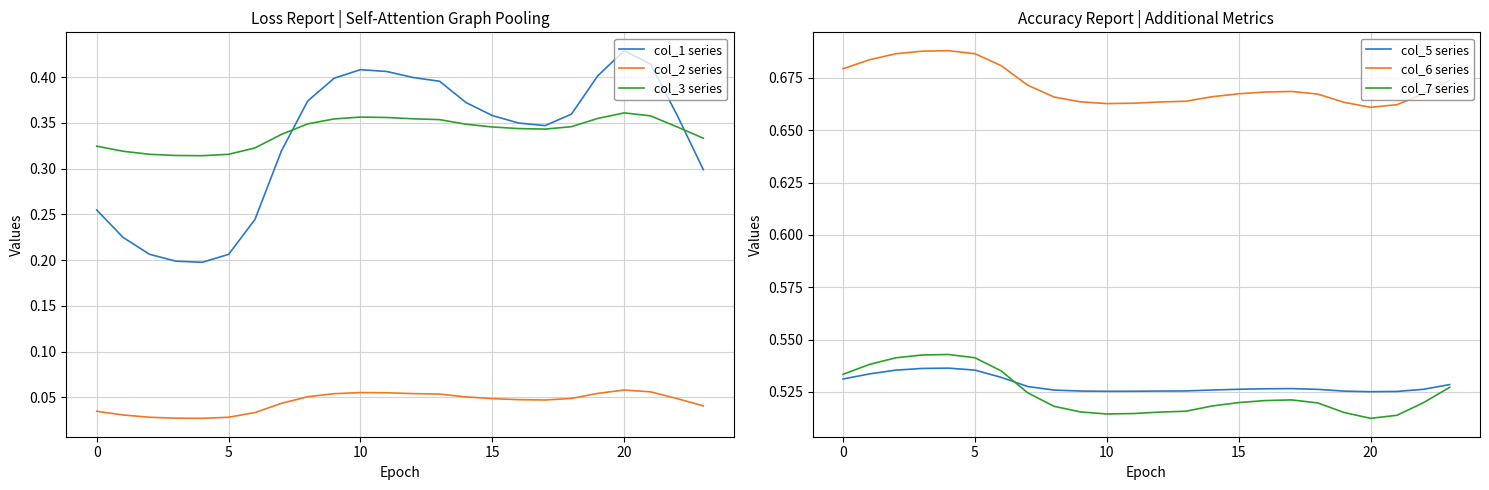

Reading left to right, what are all the values shown in this chart?

col_1 series: 0.3	0.2	0.2	0.2	0.2	0.2	0.2	0.3	0.4	0.4	0.4	0.4	0.4	0.4	0.4	0.4	0.3	0.3	0.4	0.4	0.4	0.4	0.4	0.3
col_2 series: 0.0	0.0	0.0	0.0	0.0	0.0	0.0	0.0	0.1	0.1	0.1	0.1	0.1	0.1	0.1	0.0	0.0	0.0	0.0	0.1	0.1	0.1	0.0	0.0
col_3 series: 0.3	0.3	0.3	0.3	0.3	0.3	0.3	0.3	0.3	0.4	0.4	0.4	0.4	0.4	0.3	0.3	0.3	0.3	0.3	0.4	0.4	0.4	0.3	0.3
col_5 series: 0.5	0.5	0.5	0.5	0.5	0.5	0.5	0.5	0.5	0.5	0.5	0.5	0.5	0.5	0.5	0.5	0.5	0.5	0.5	0.5	0.5	0.5	0.5	0.5
col_6 series: 0.7	0.7	0.7	0.7	0.7	0.7	0.7	0.7	0.7	0.7	0.7	0.7	0.7	0.7	0.7	0.7	0.7	0.7	0.7	0.7	0.7	0.7	0.7	0.7
col_7 series: 0.5	0.5	0.5	0.5	0.5	0.5	0.5	0.5	0.5	0.5	0.5	0.5	0.5	0.5	0.5	0.5	0.5	0.5	0.5	0.5	0.5	0.5	0.5	0.5